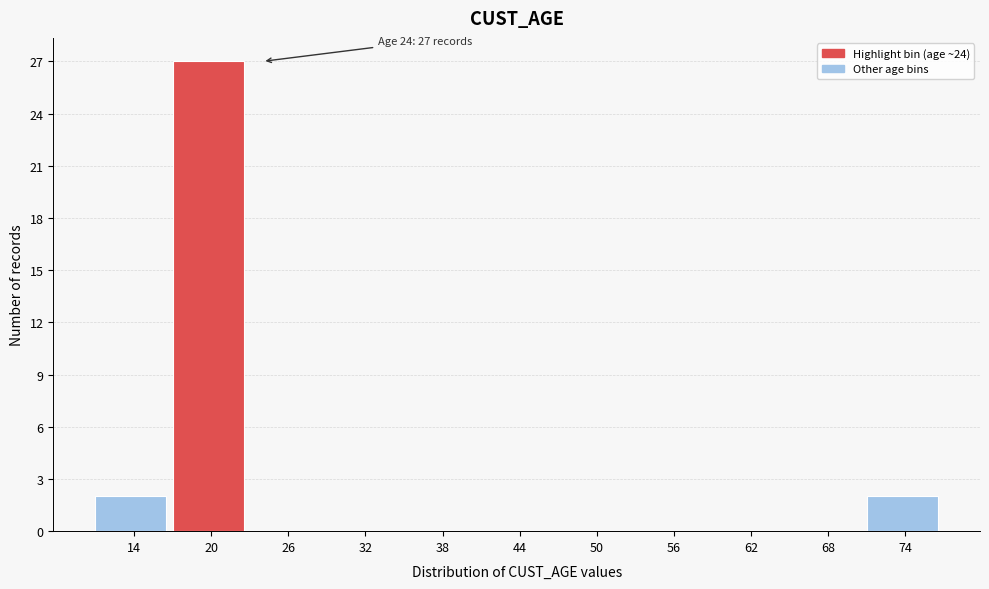

Reading left to right, transcribe all the data shown in this chart.

14=2	20=27	26=0	32=0	38=0	44=0	50=0	56=0	62=0	68=0	74=2